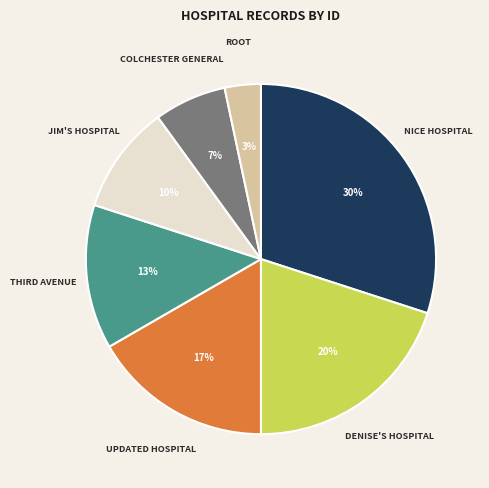

Is there a majority slice in this chart?

No